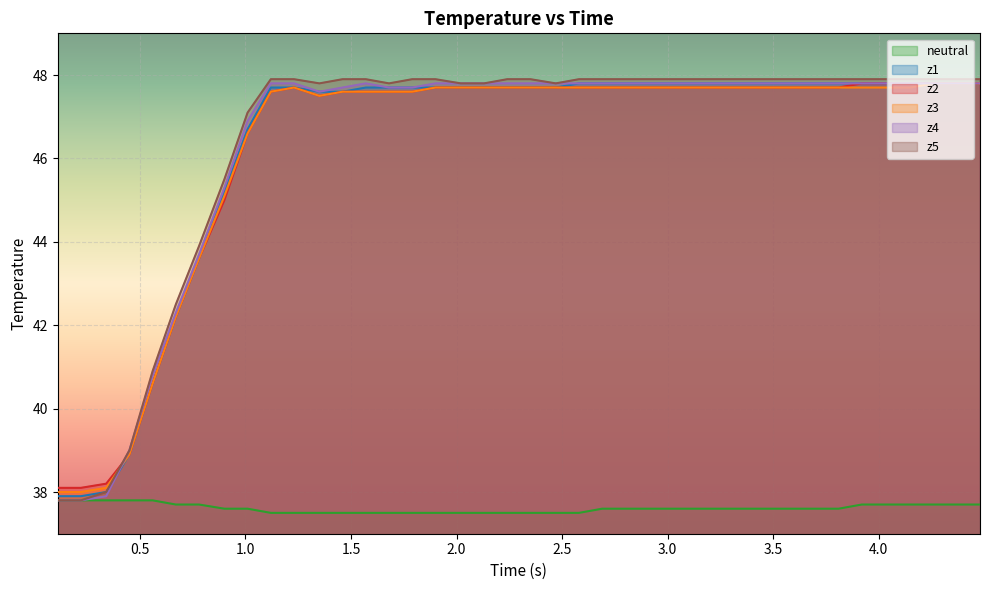

What is the minimum value shown in the chart?

37.5